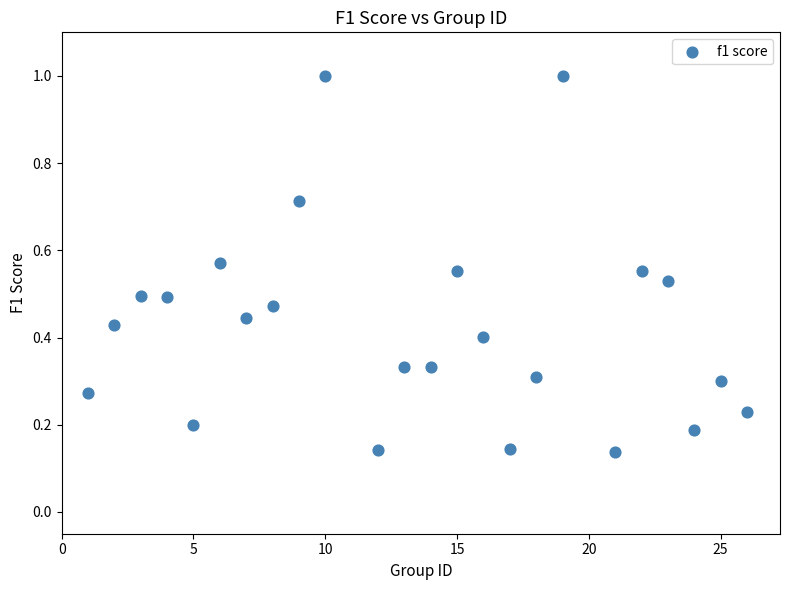

What is the range of Y values (max minus min)?

0.9